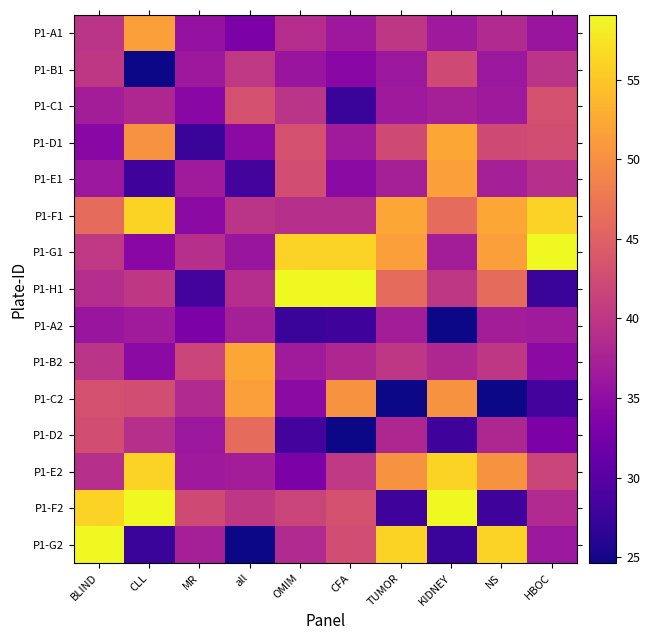

How many series are shown in this chart?

15